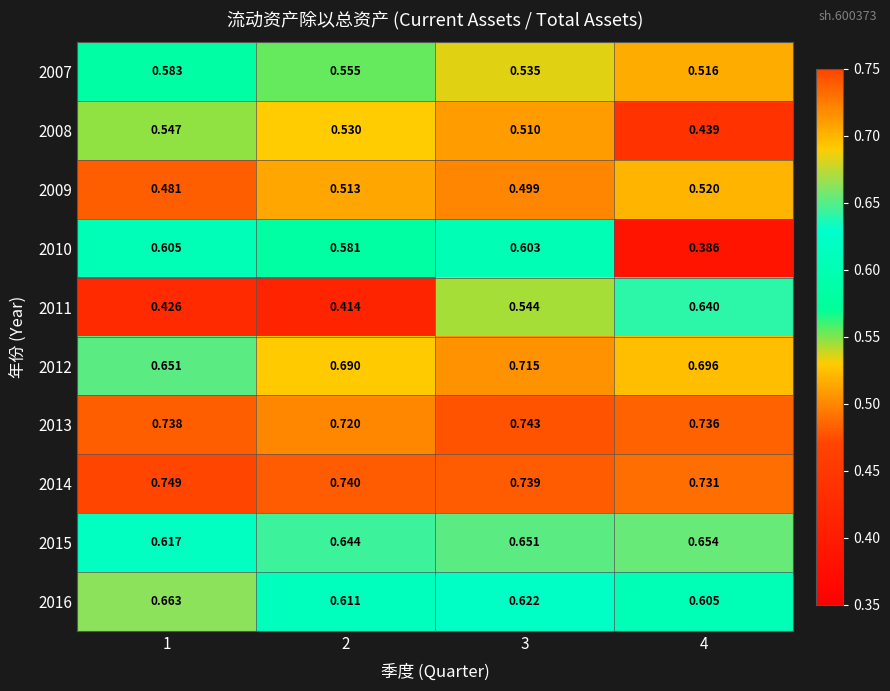

Is the value of 2012 at 3 greater than the value of 2013 at 3?

No